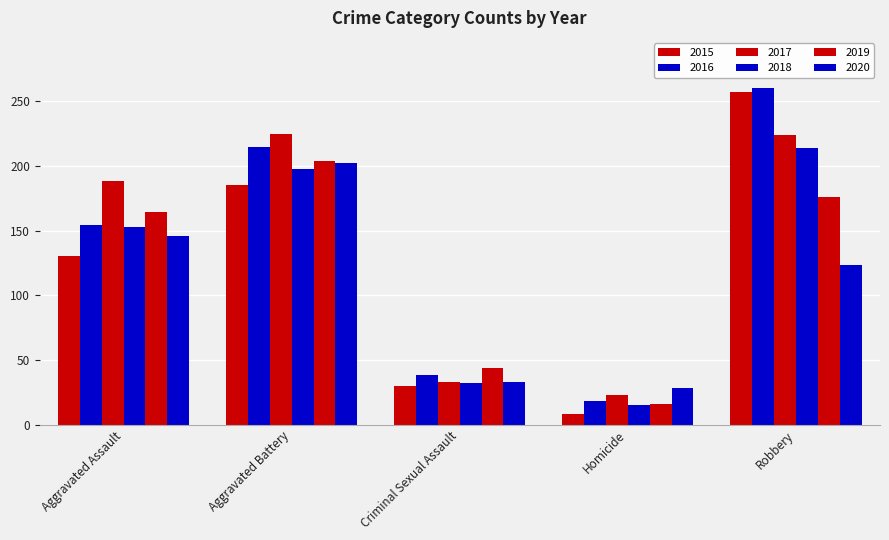

Is the value of 2019 at Criminal Sexual Assault greater than the value of 2017 at Aggravated Assault?

No